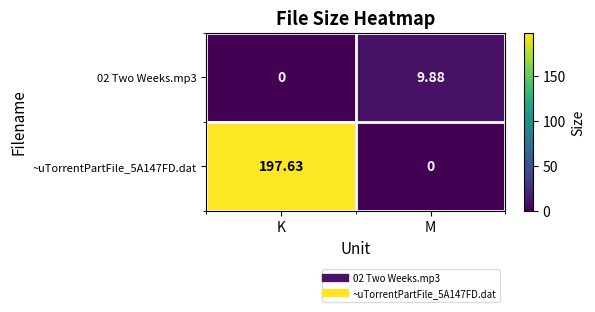

Which label corresponds to the largest value in the chart?

K